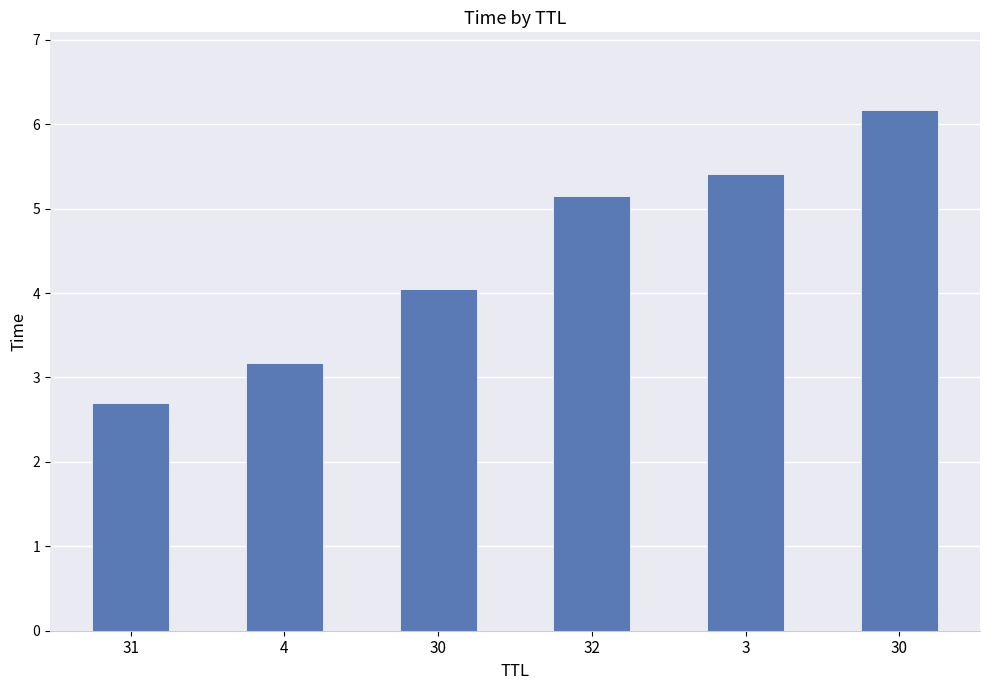

Rank the categories by value from highest to lowest.

30, 3, 32, 30, 4, 31